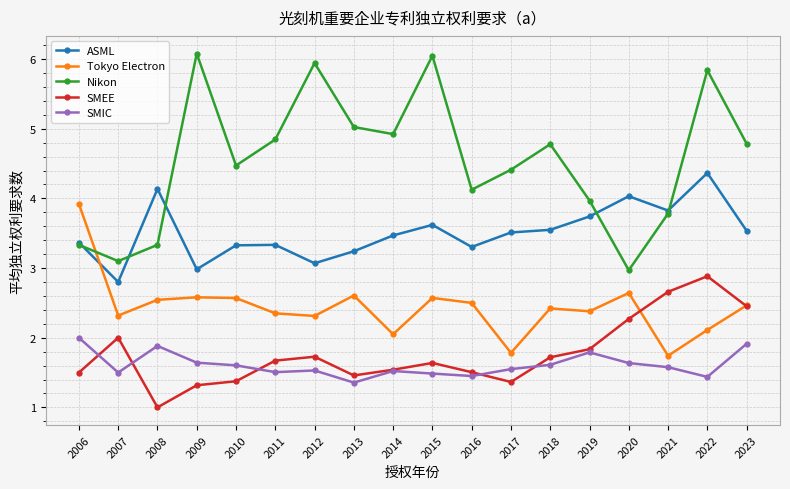

What is the maximum value shown in the chart?

6.1